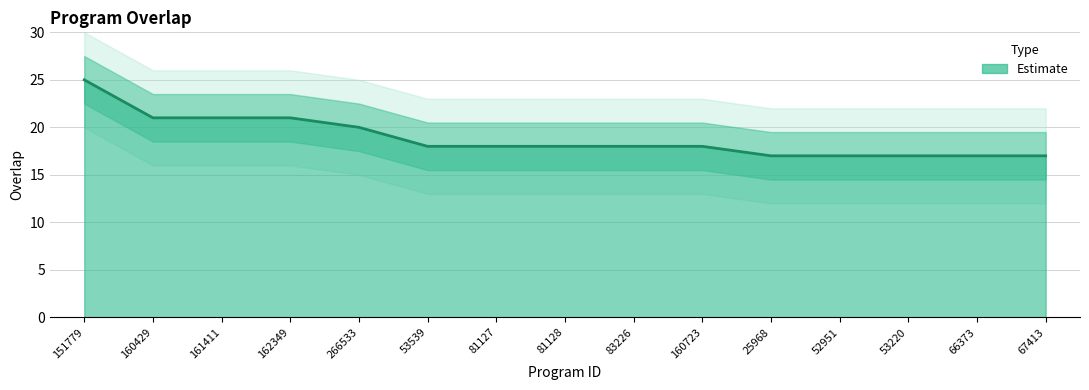

Reading left to right, what are all the values shown in this chart?

25	21	21	21	20	18	18	18	18	18	17	17	17	17	17